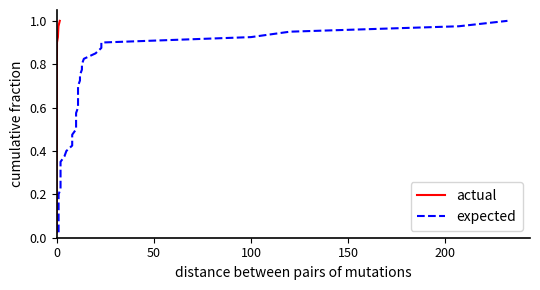

True or false: expected and actual cross at least once.

False